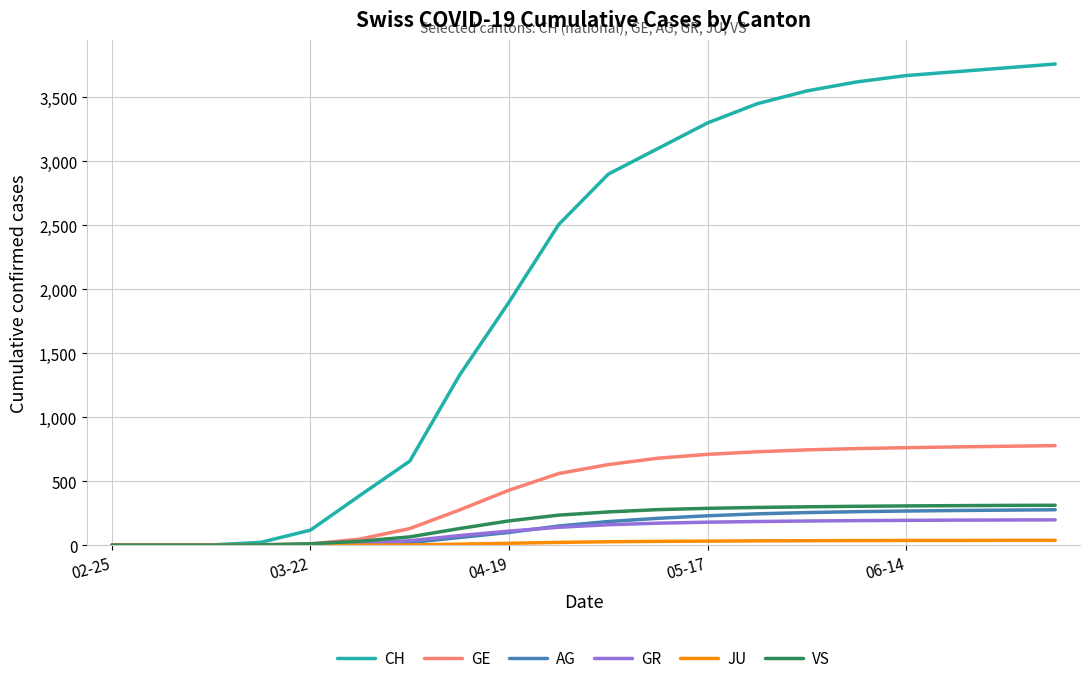

Which series has the widest spread of values?

CH